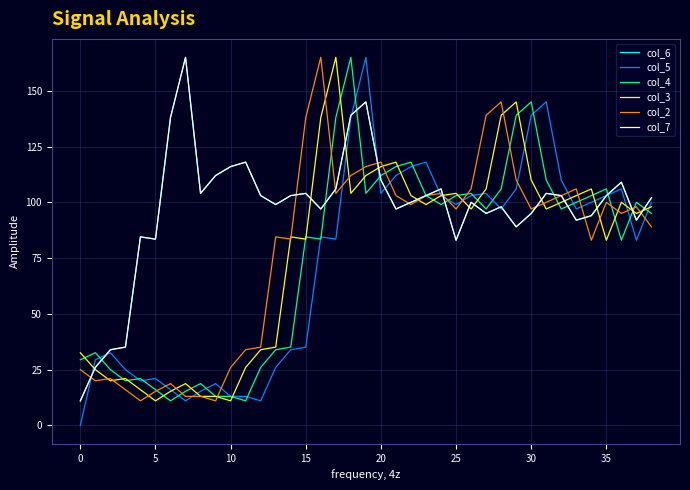

Does the chart have visible grid lines?

Yes